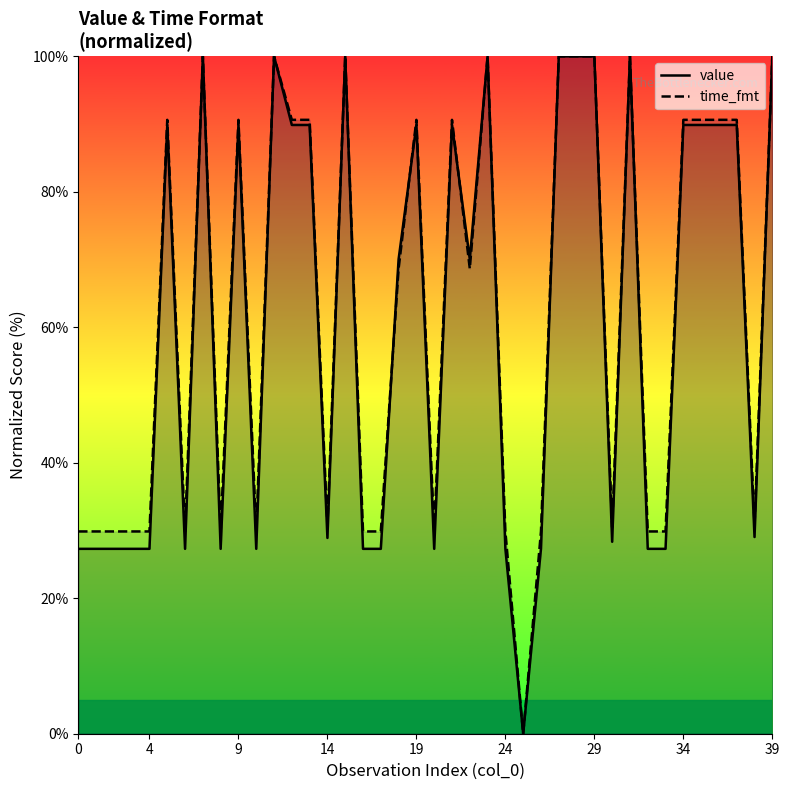

What is the greatest value displayed?

100.0